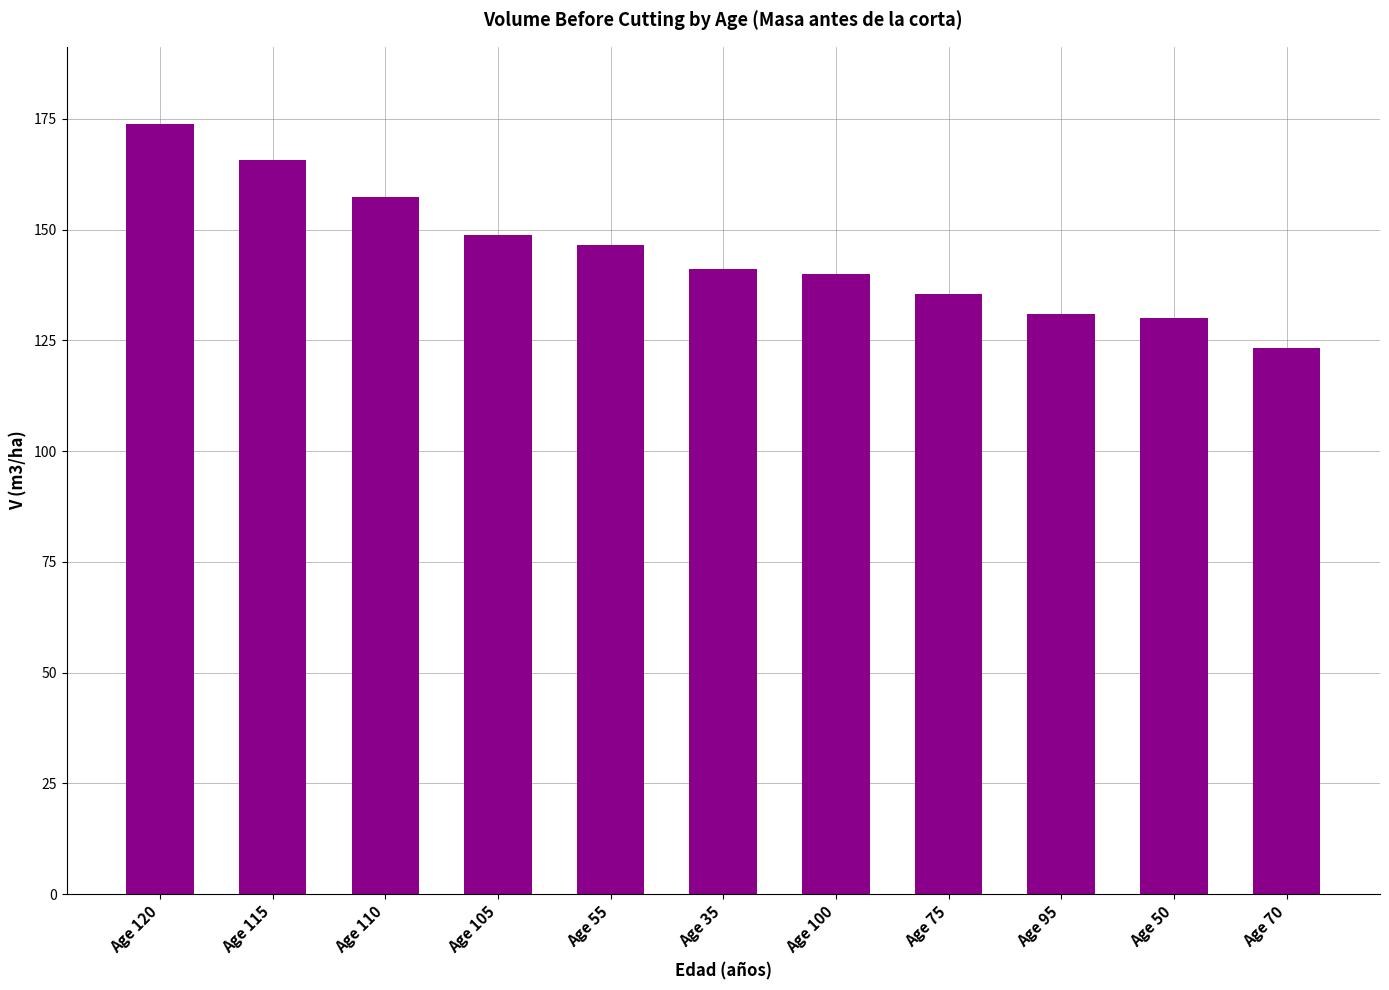

The value at Age 100 is 60.6. True or false?

False